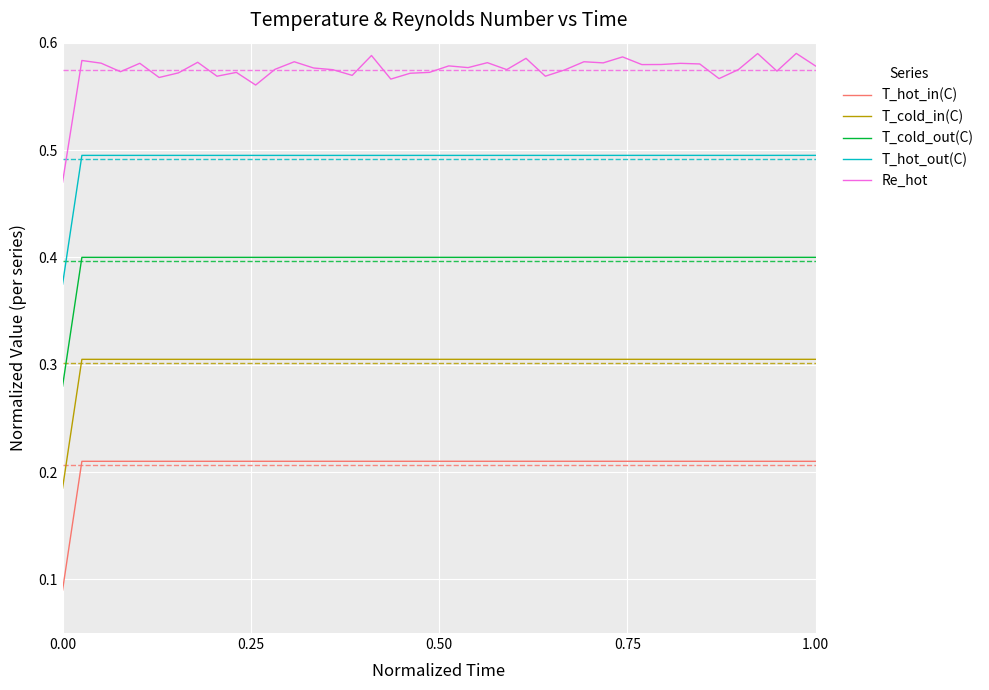

Rank the series by their average value, from lowest to highest.

T_hot_in(C), T_cold_in(C), T_cold_out(C), T_hot_out(C), Re_hot